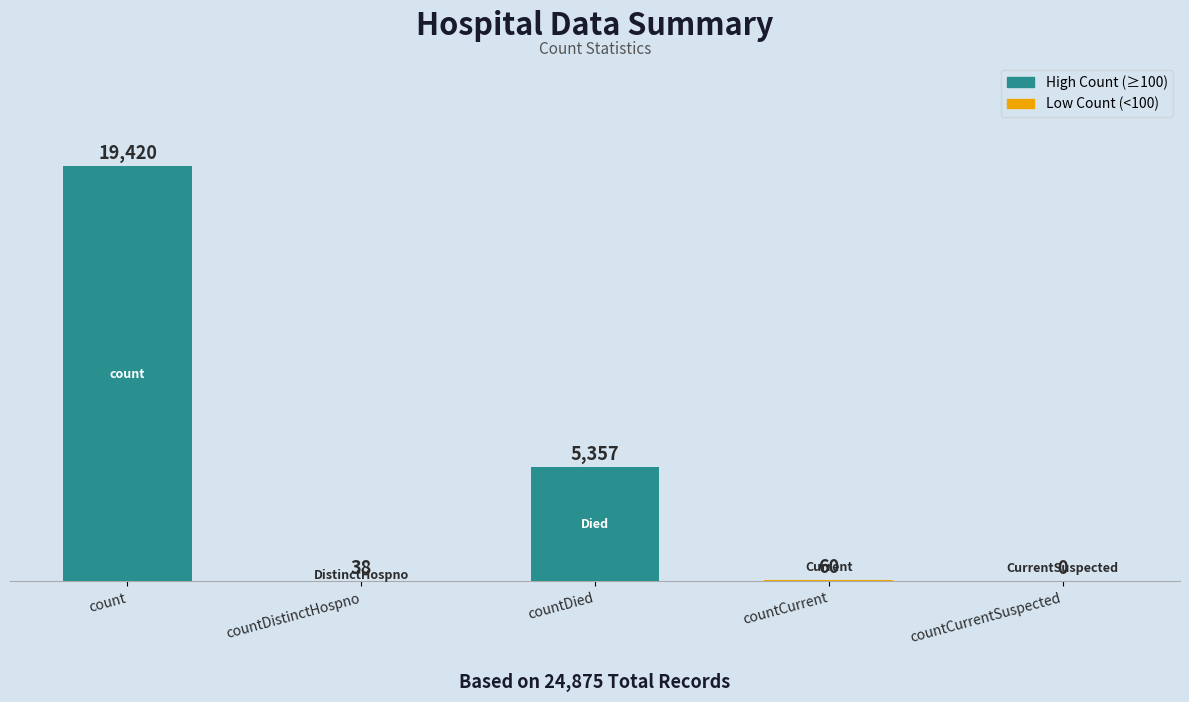

Between countCurrent and countDied, which is larger?

countDied